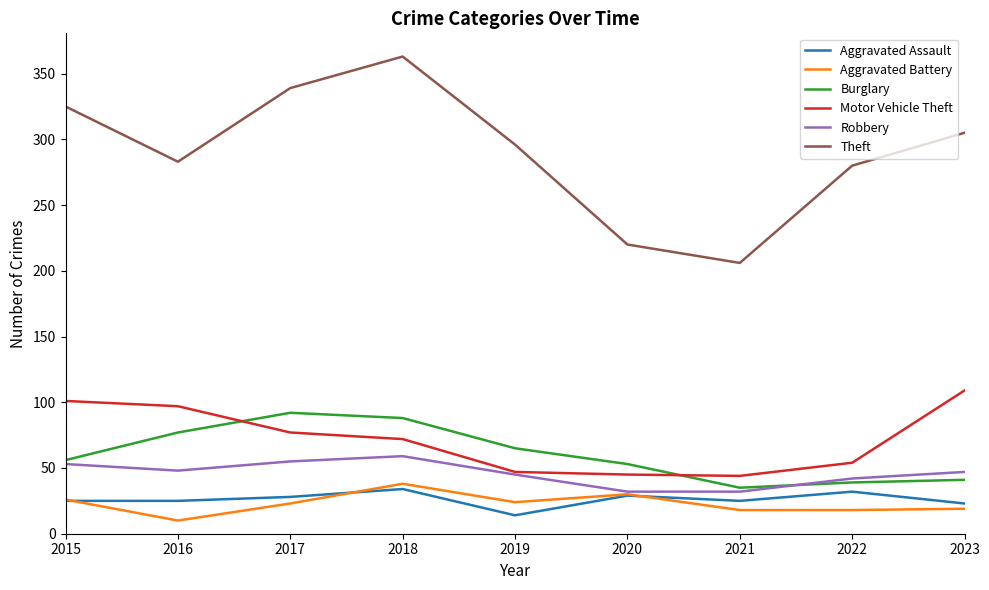

At which label does Aggravated Battery first exceed 23?

2015